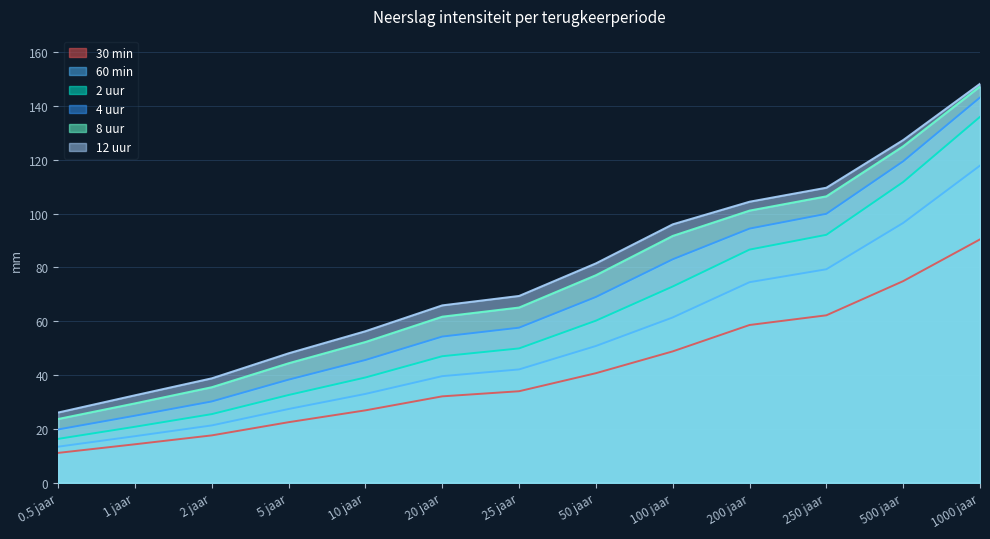

How many lines are shown in the chart?

6